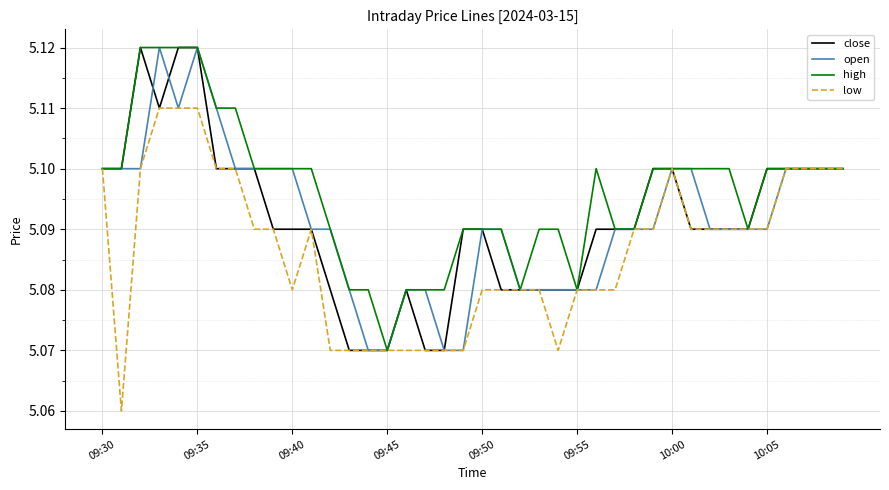

At which label does open reach its minimum?

14